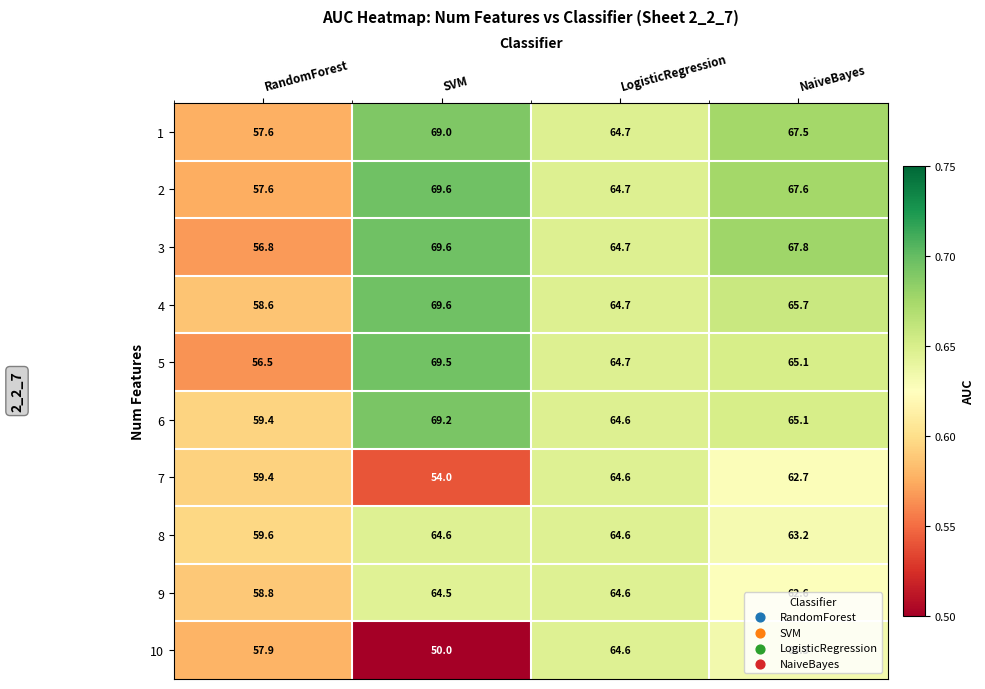

What is the sum of all 10 values?

235.8